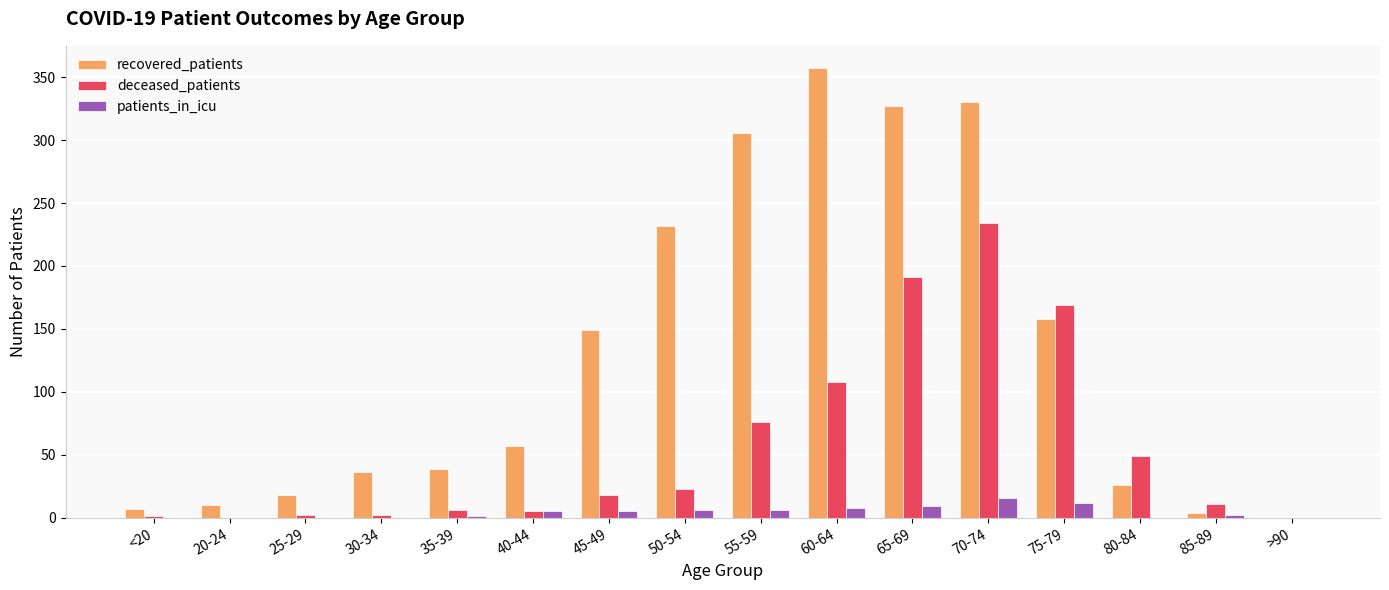

At which label is deceased_patients closest to 117?

60-64